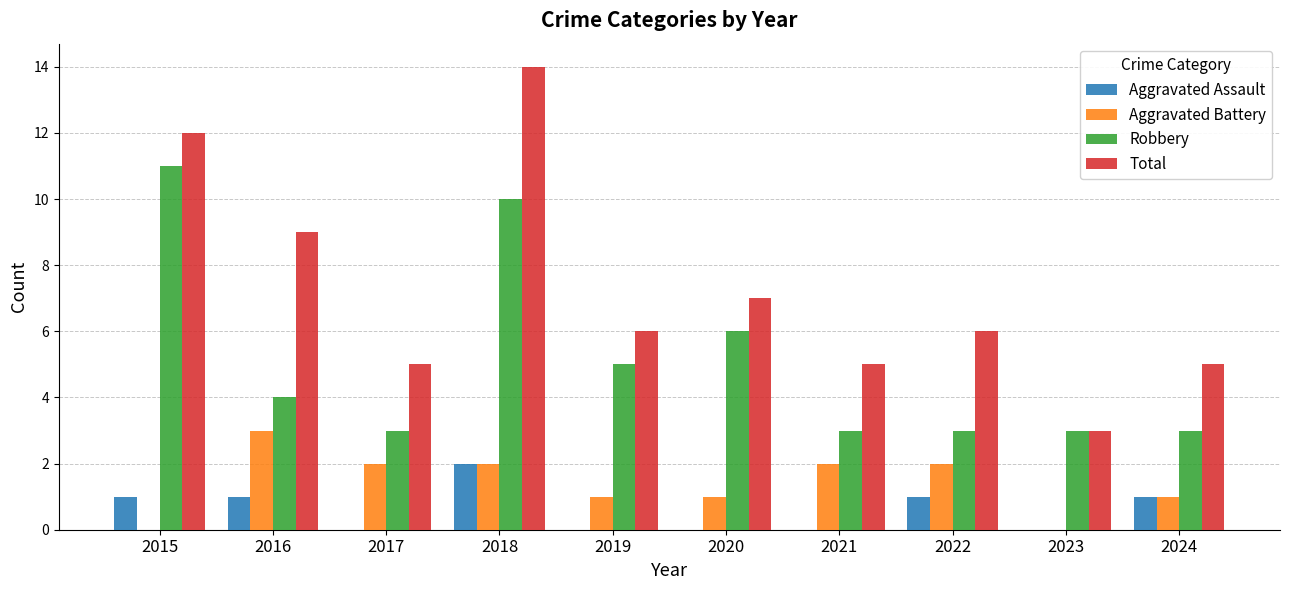

The Robbery series shows 7 at 2016. True or false?

False